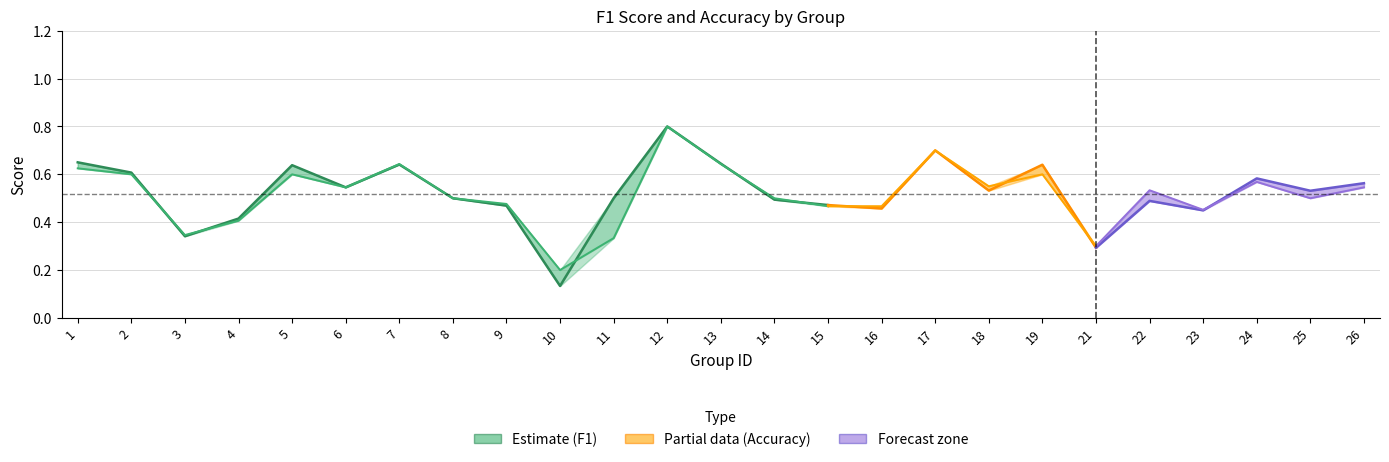

At how many categories does at least one series exceed 0?

25